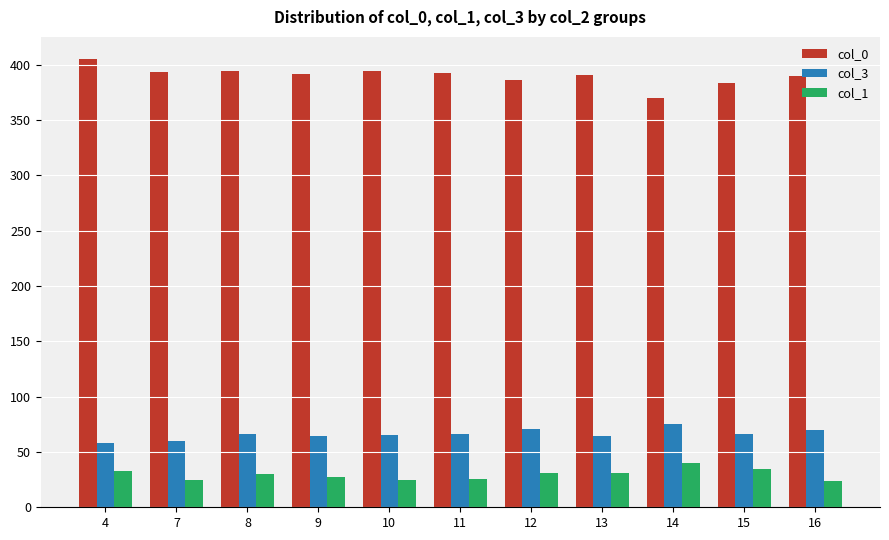

At how many categories does at least one series exceed 137?

11